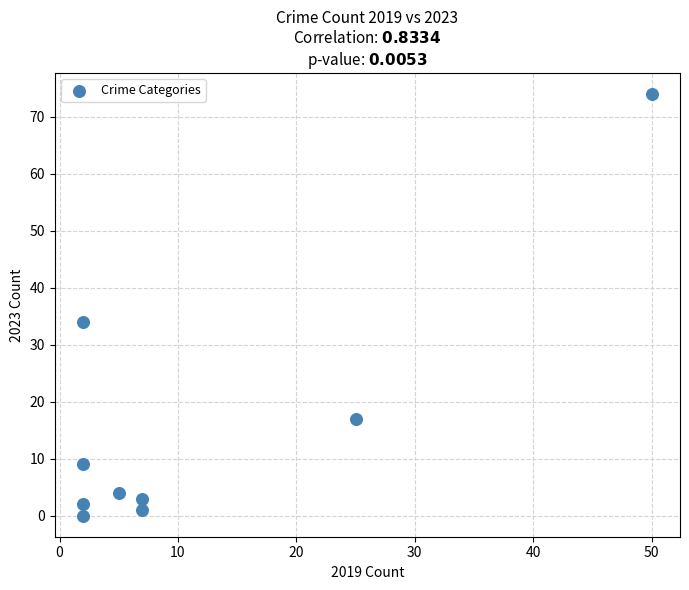

What is the range of X values (max minus min)?

48